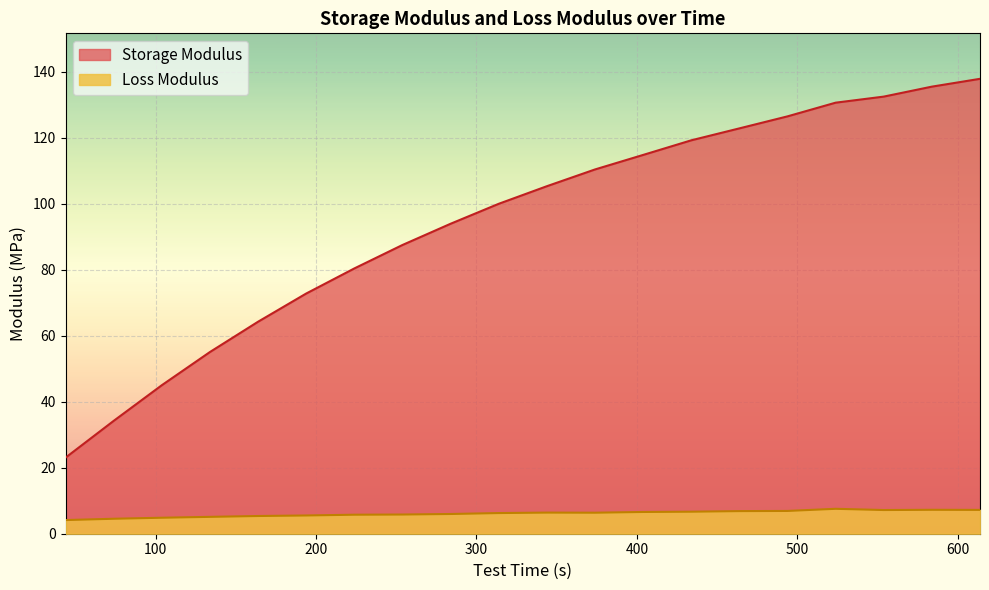

True or false: Loss Modulus and Storage Modulus cross at least once.

False